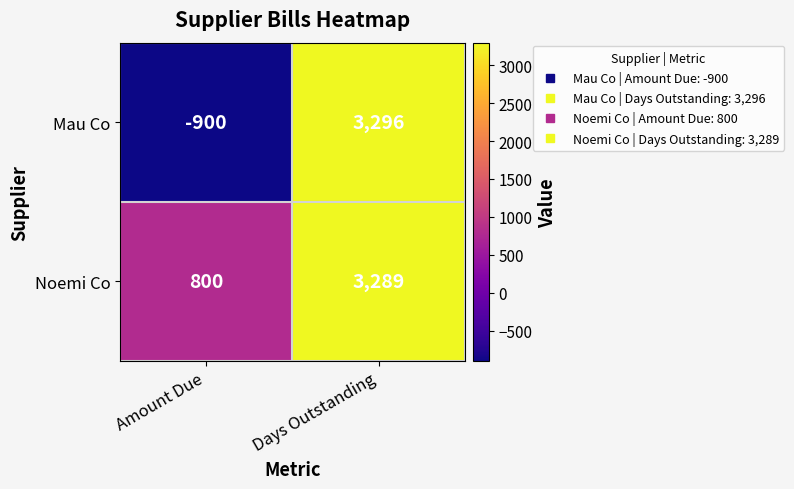

Where is Mau Co nearest to the value 1198?

Amount Due